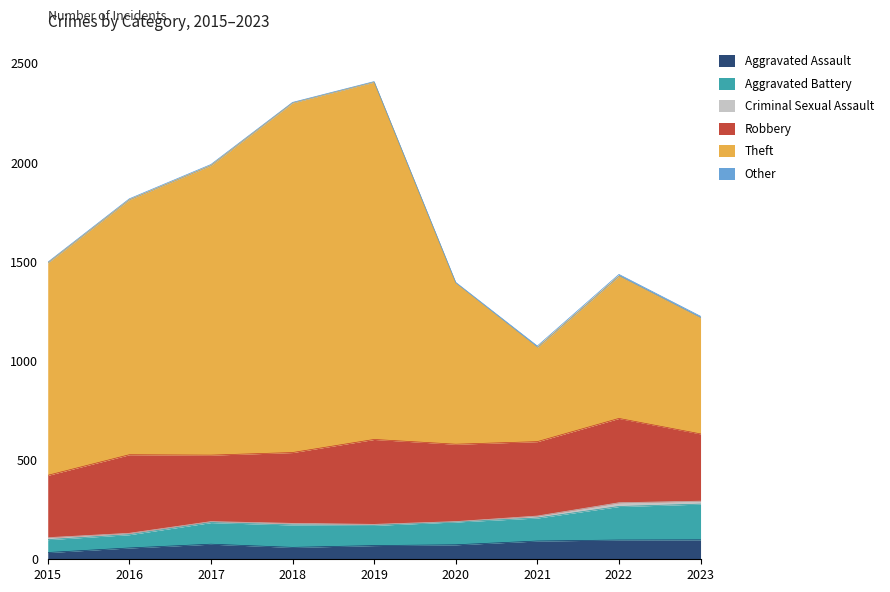

Is it true that Aggravated Assault equals 92 at 2021?

True